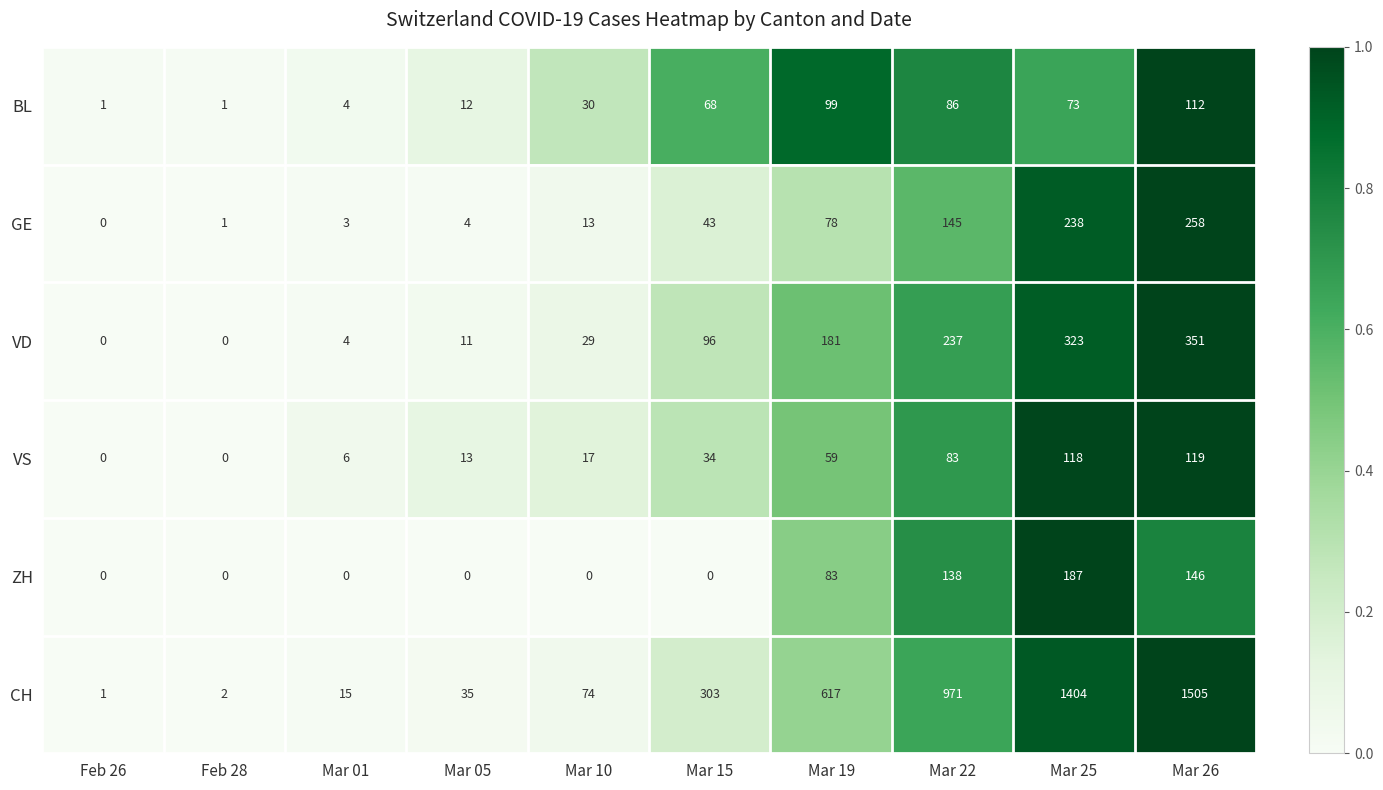

Count the number of data series in this chart.

6